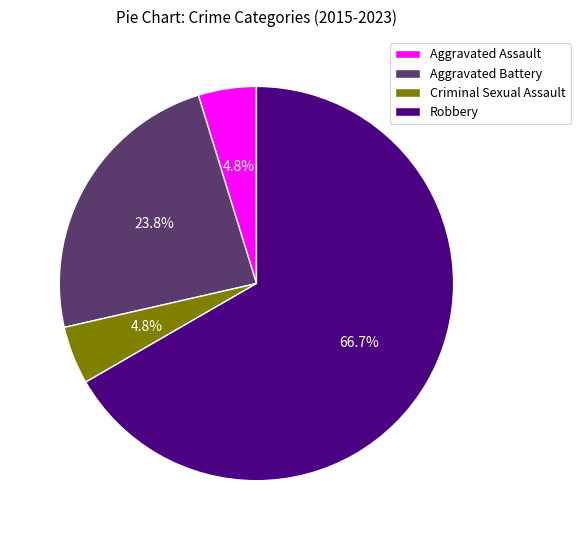

Is it true that Aggravated Assault is 5% of the pie?

True